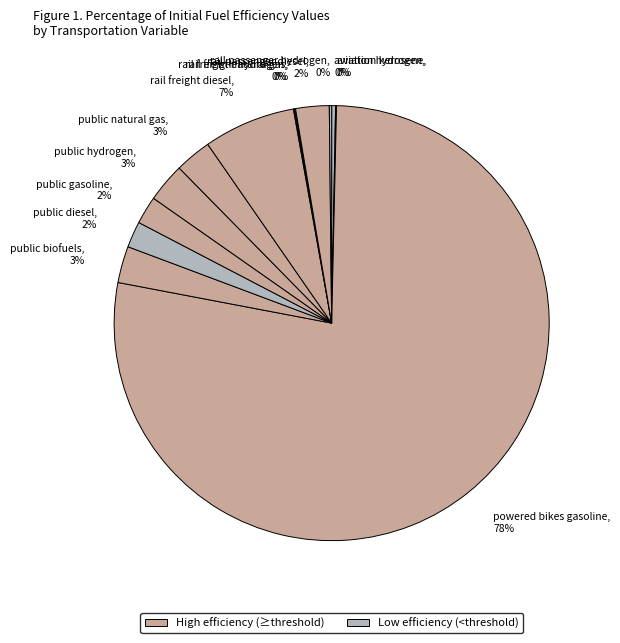

Is there a majority slice in this chart?

Yes